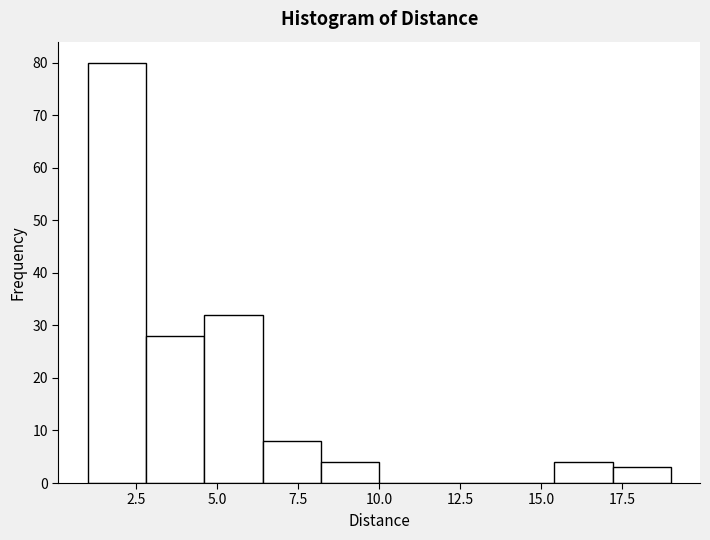

Read against the x-axis, roughly where is the centre of the tallest bar?

2.0